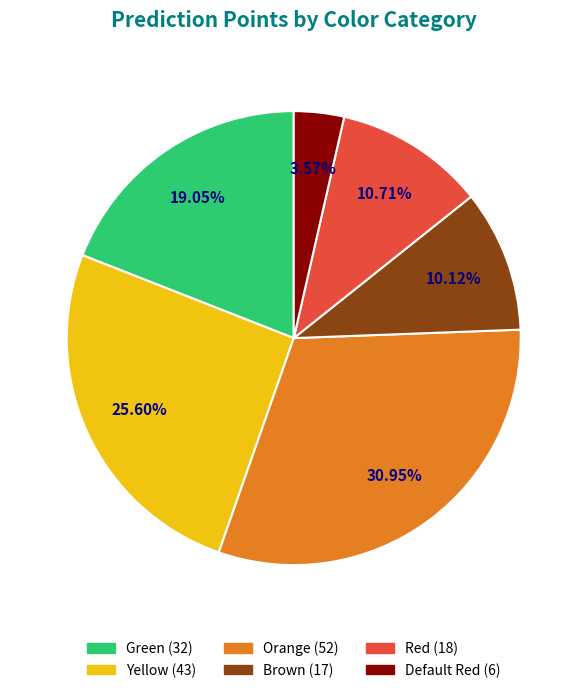

To the nearest percent, what is the difference between the largest and smallest slice percentages?

27%